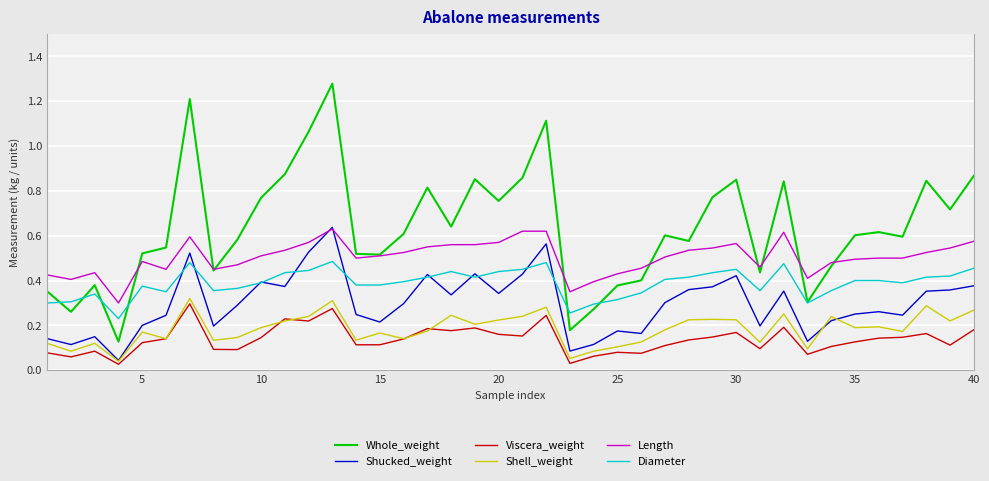

True or false: Diameter and Viscera_weight intersect in this chart.

False